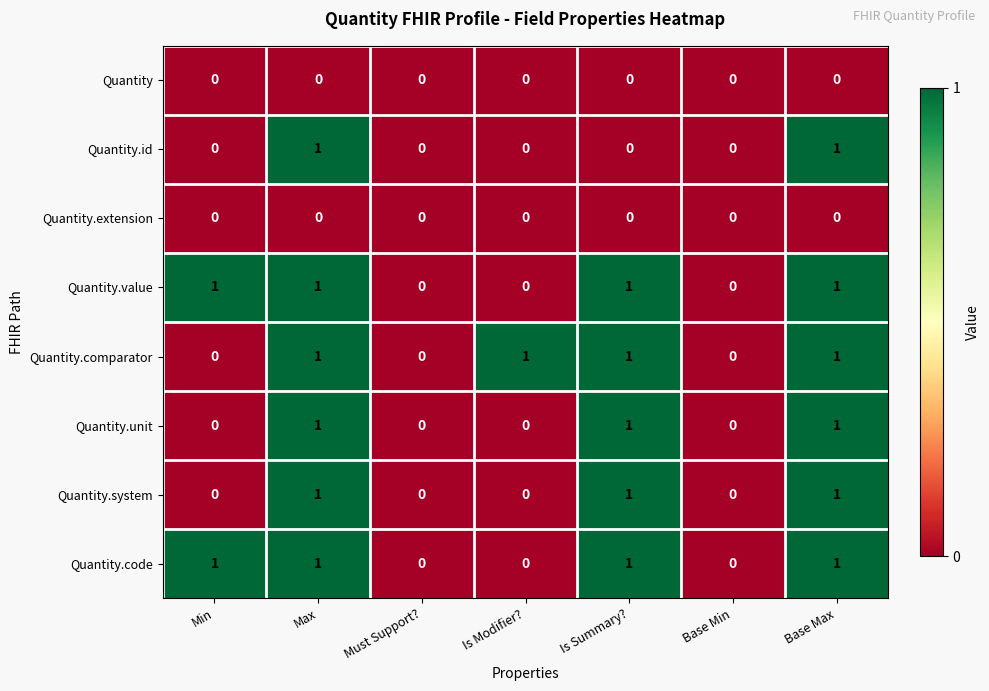

Is it true that Quantity.comparator equals 1 at Is Summary??

True